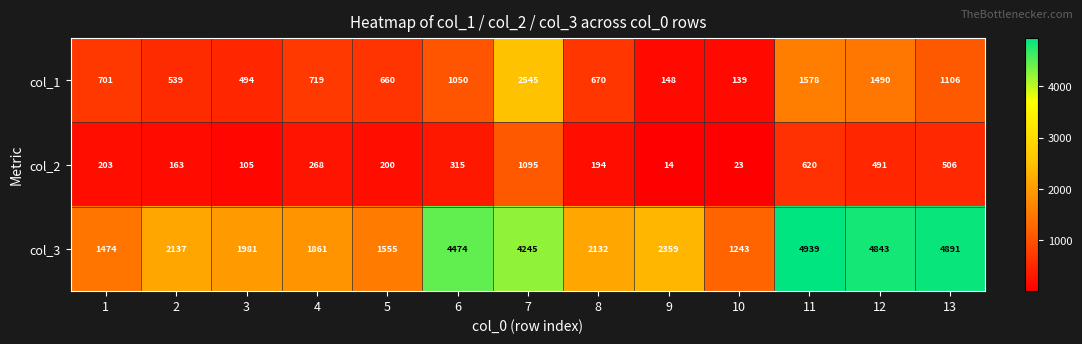

At which category is the sum across all series the highest?

7